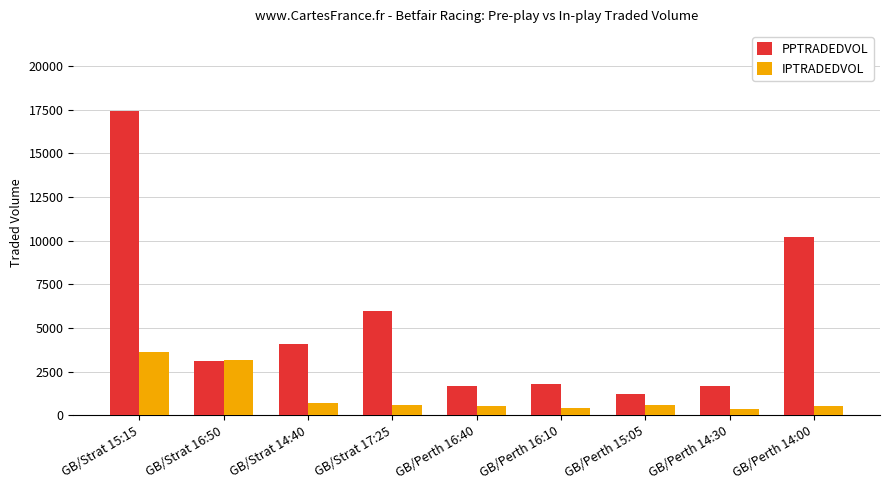

What is the sum of the IPTRADEDVOL values at GB/Perth 15:05 and GB/Perth 16:40?

1080.8